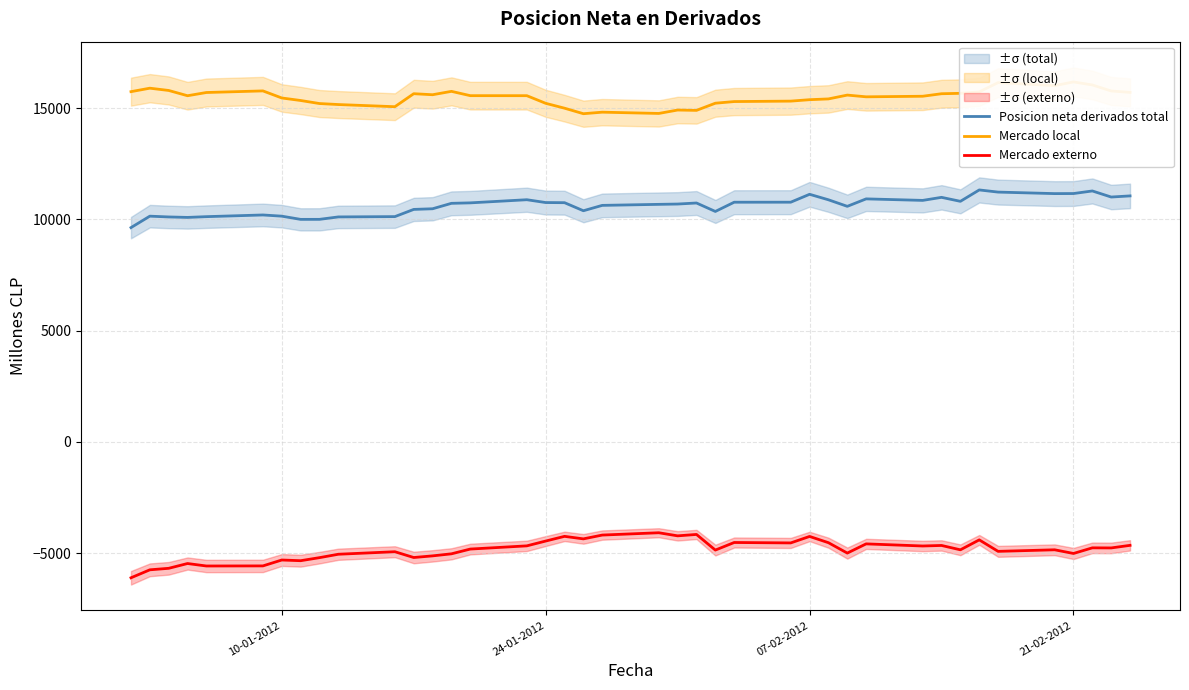

True or false: Mercado local and Posicion neta derivados total cross at least once.

False